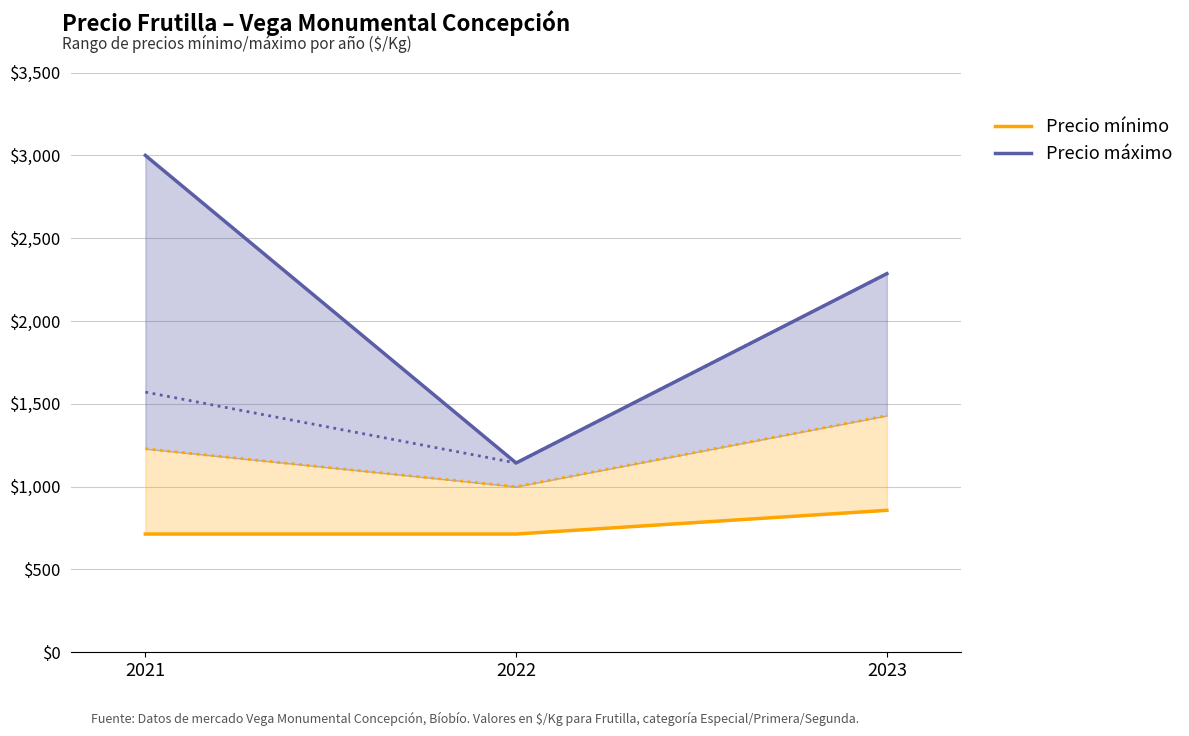

What is the maximum value shown in the chart?

3000